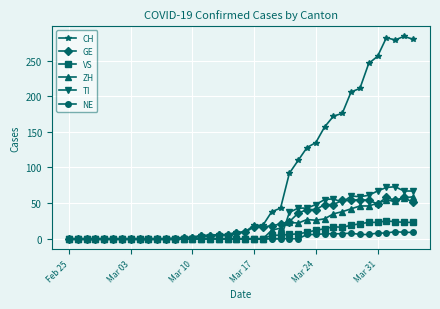

Which series ends up on top after the final intersection of TI and GE?

TI